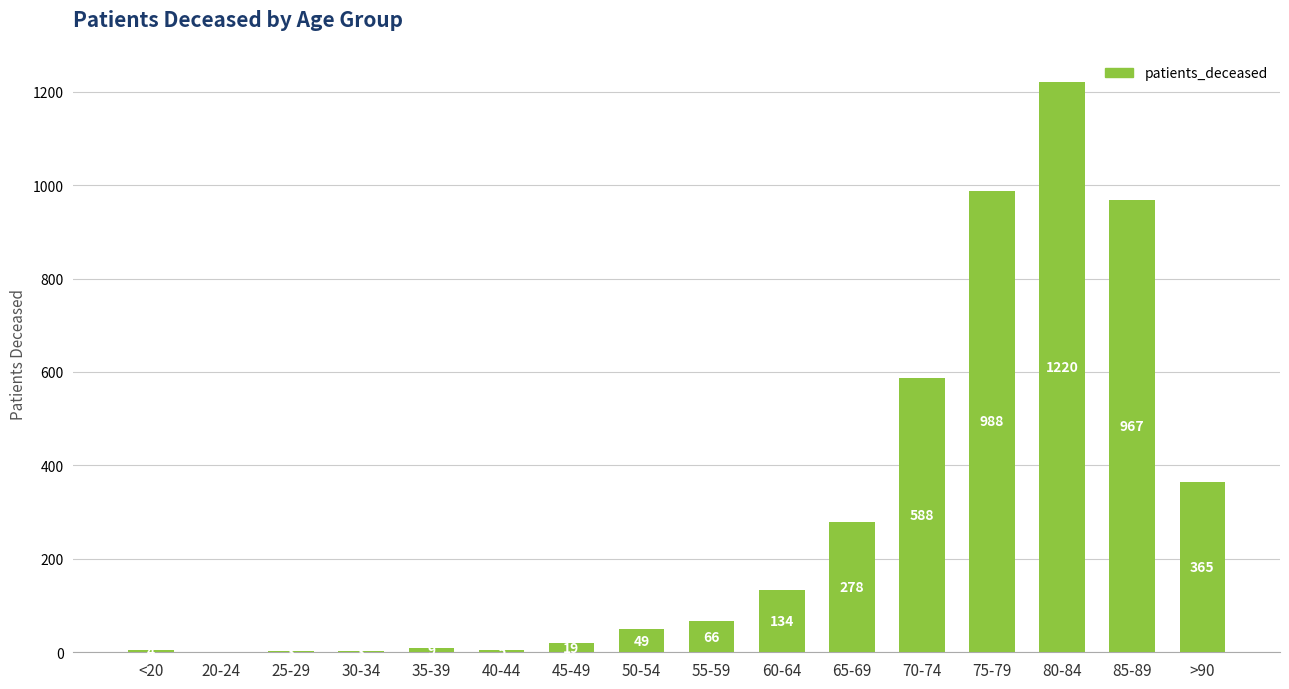

How many distinct data groups are displayed?

1